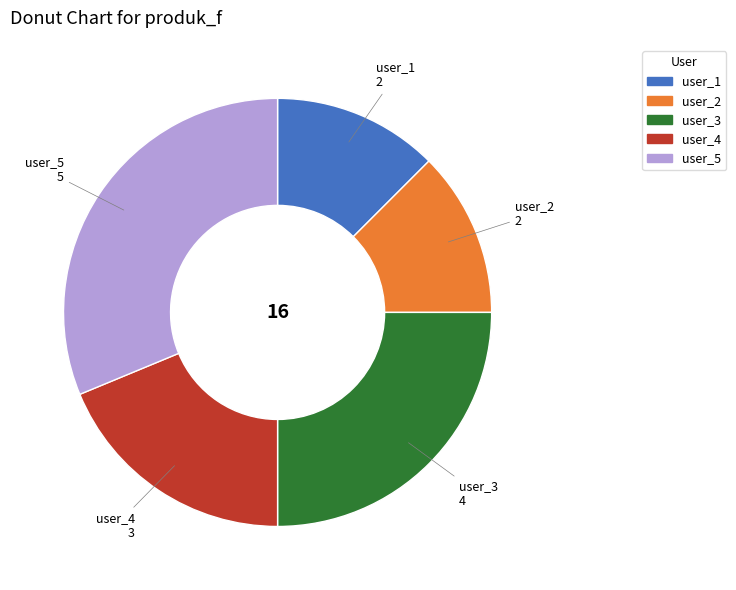

Is there any slice that represents more than half of the pie?

No